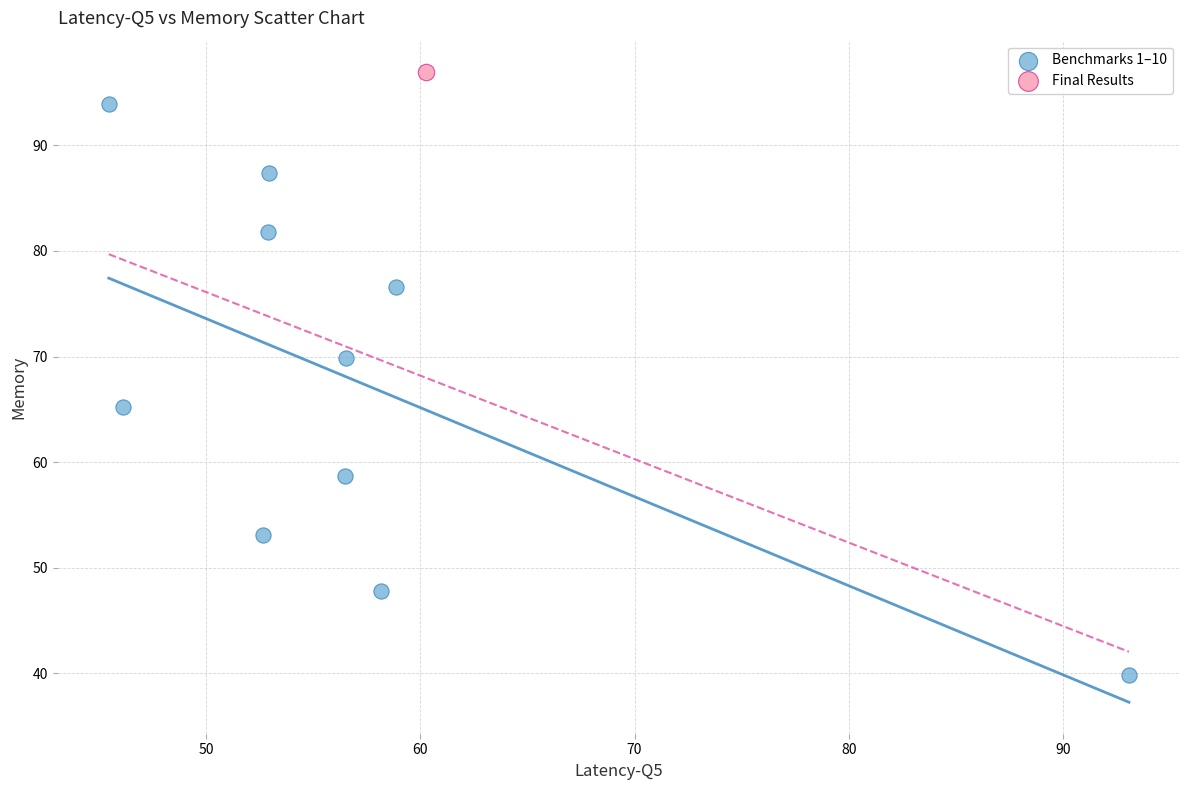

What are all the series names shown in the legend?

Benchmarks 1–10, Final Results